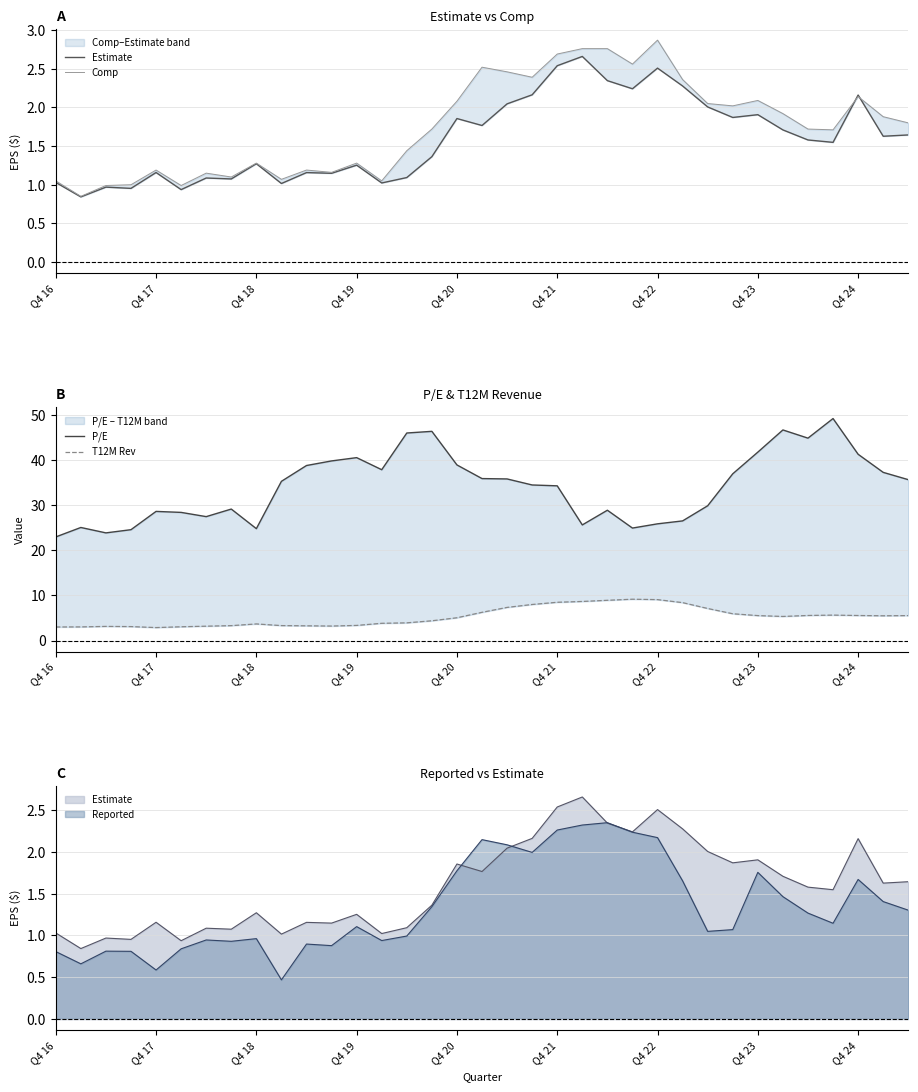

In P/E, how many points are higher than both neighbors (excluding endpoints)?

8